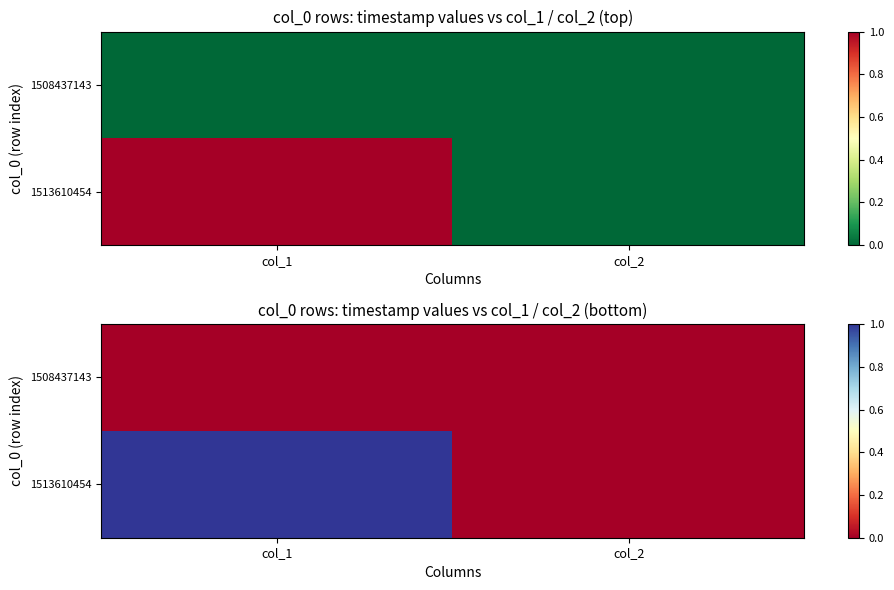

Which has a higher value, col_1 or col_2?

col_1